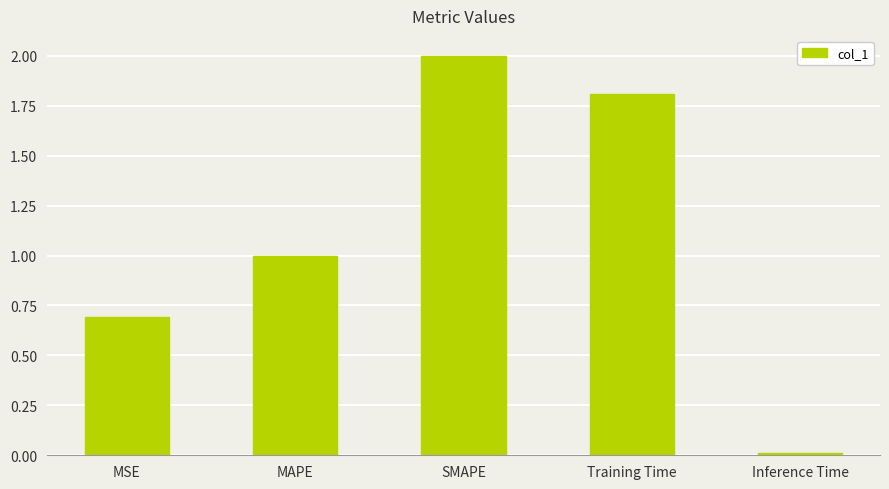

Between Inference Time and MAPE, which is larger?

MAPE